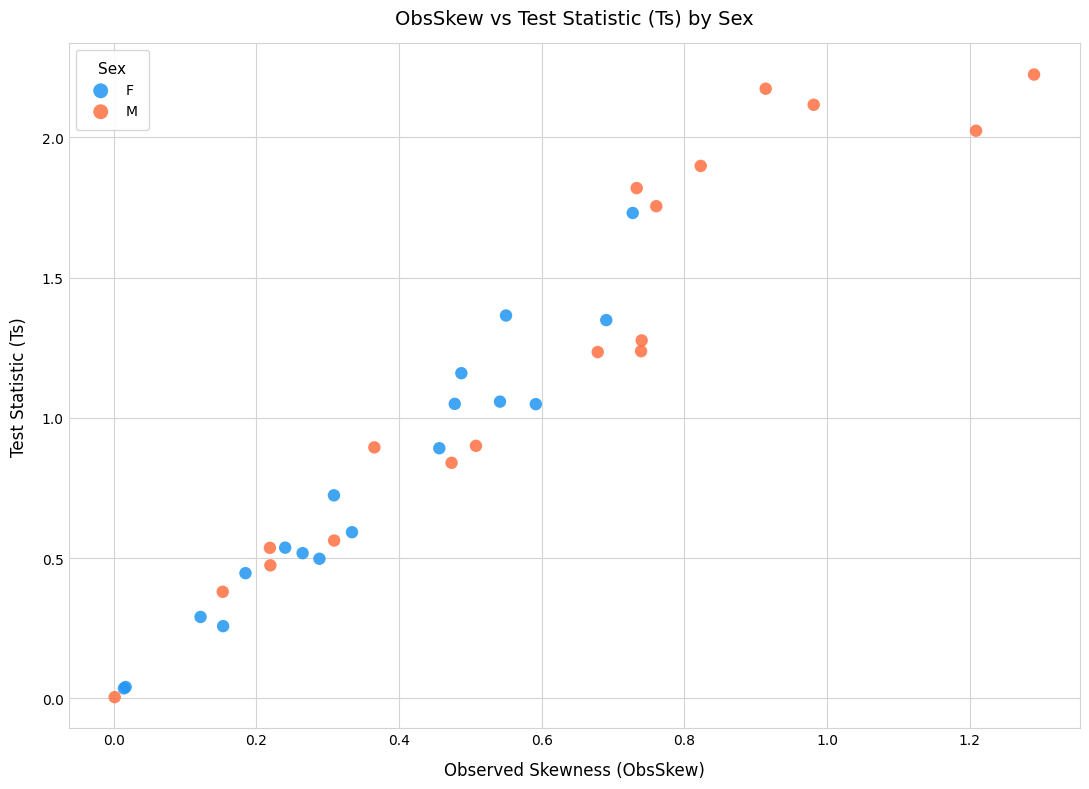

Which series contains the highest Y value?

M